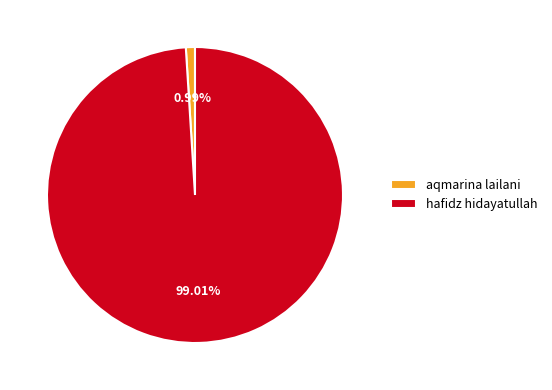

Which slice is the largest?

hafidz hidayatullah